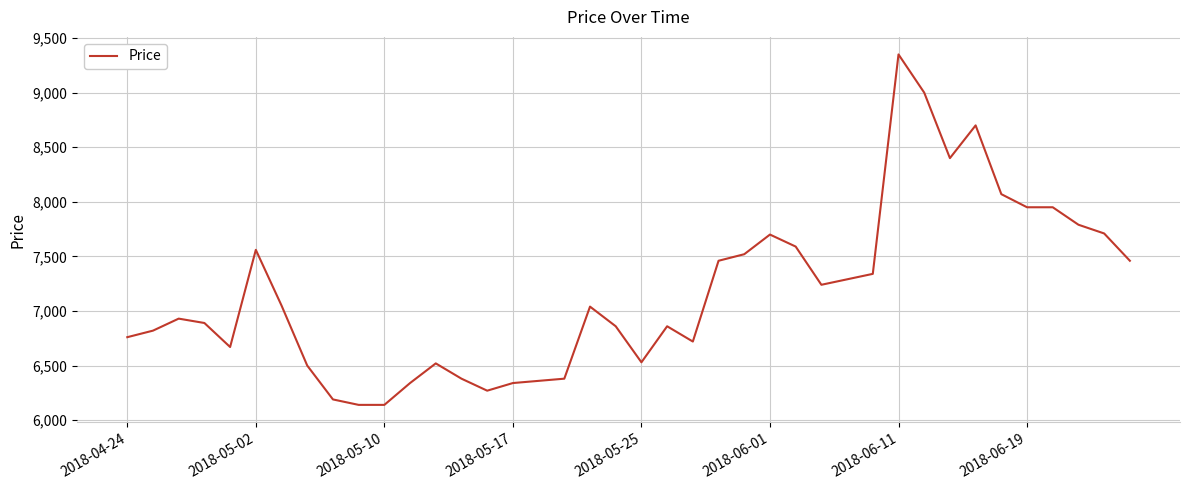

What is the minimum value shown in the chart?

6140